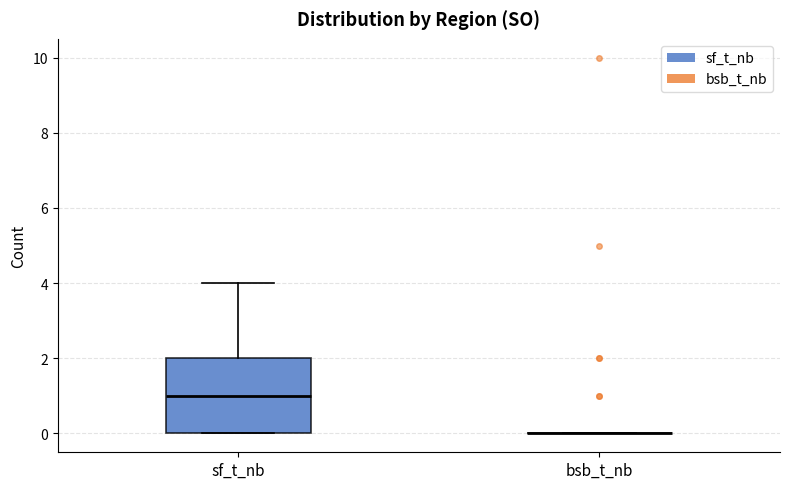

Comparing the boxes themselves (not the whiskers), which one is the tallest?

sf_t_nb